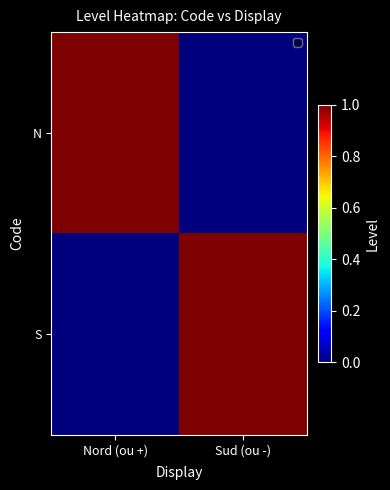

Which category has the lowest value across all series?

Sud (ou -)